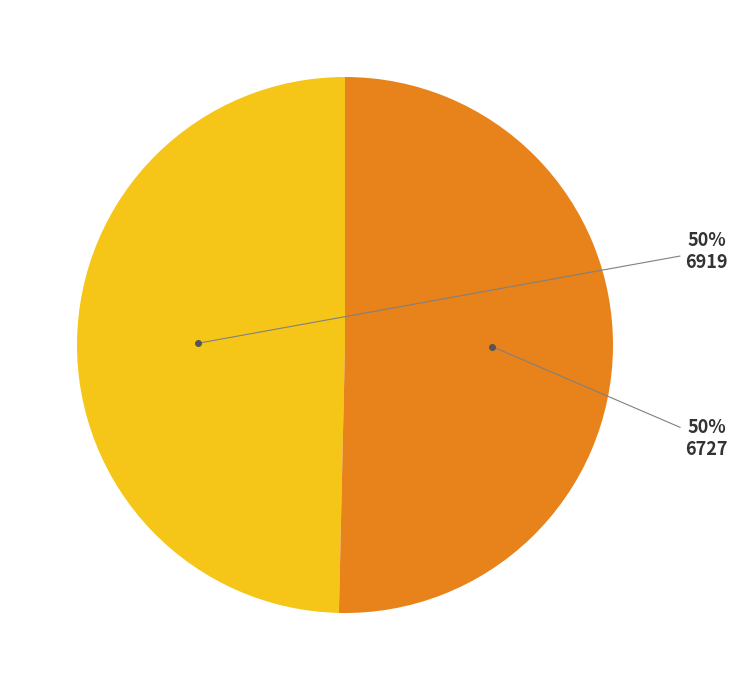

To the nearest percent, what is the average slice percentage?

50%